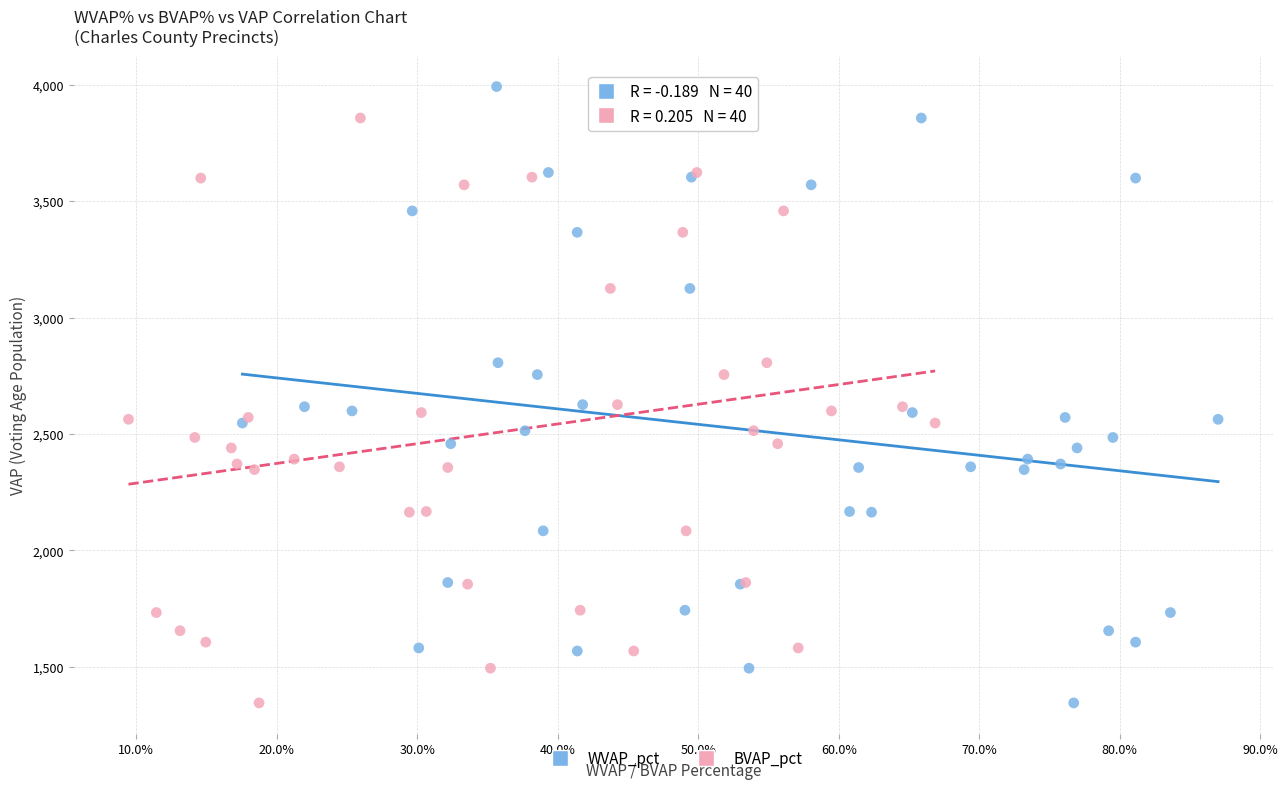

What are all the series names shown in the legend?

WVAP_pct, BVAP_pct